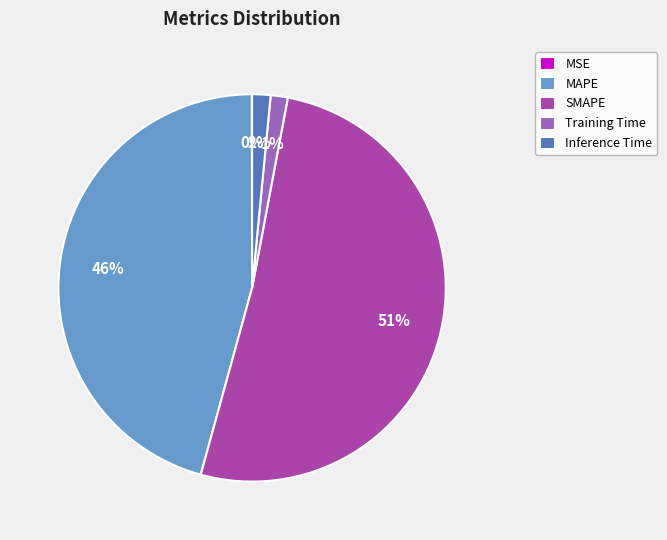

Is SMAPE the majority of the pie?

Yes